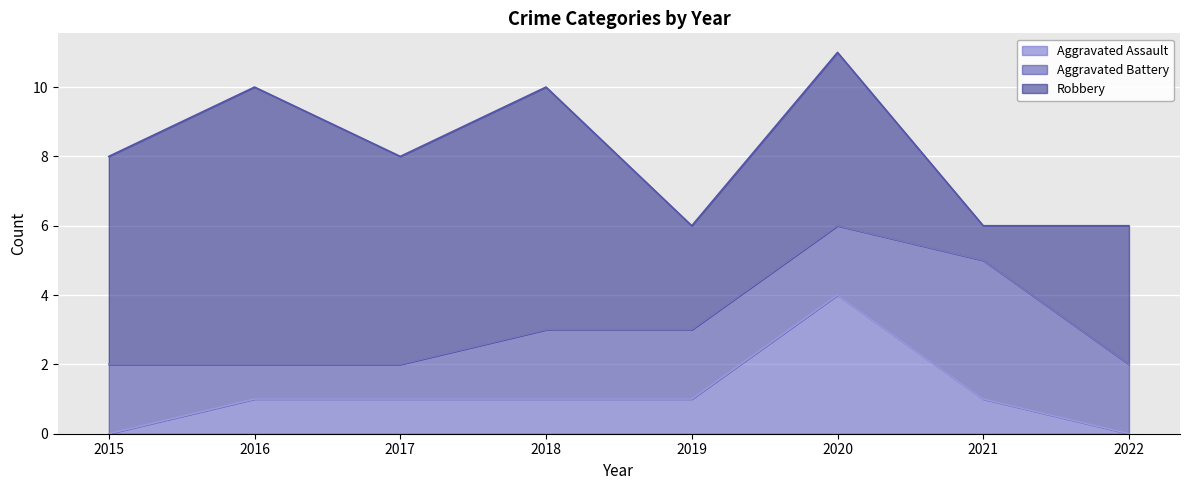

Which series ends up on top after the final intersection of Aggravated Assault and Aggravated Battery?

Aggravated Battery